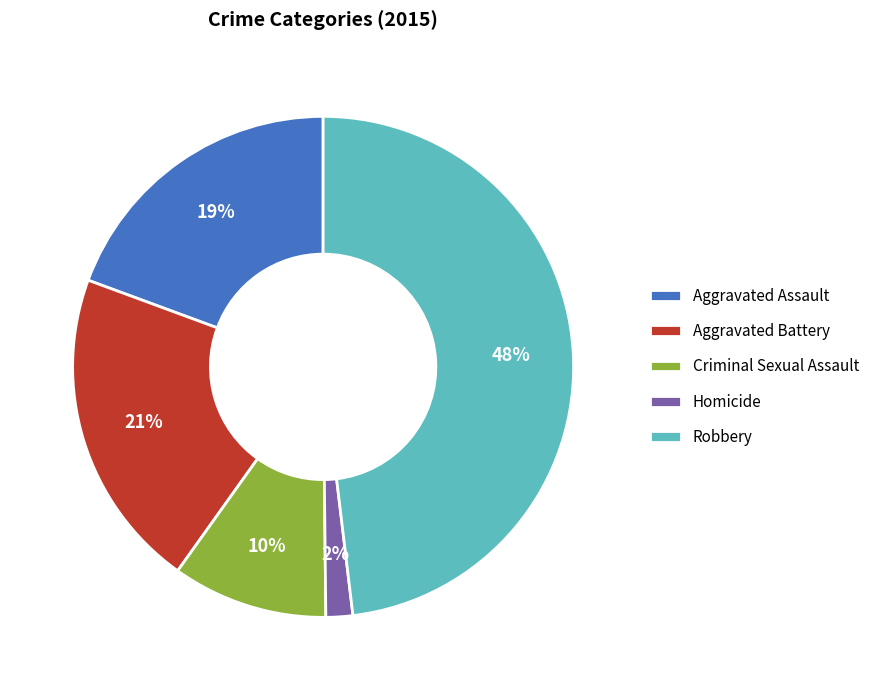

What percentage is the Homicide slice, to the nearest percent?

2%